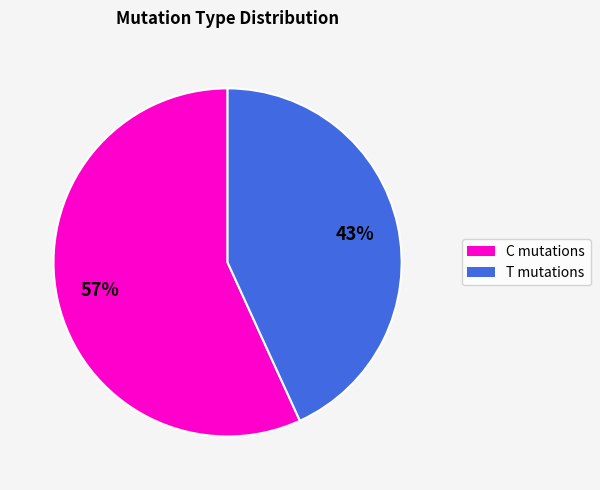

Does any single category account for the majority?

Yes